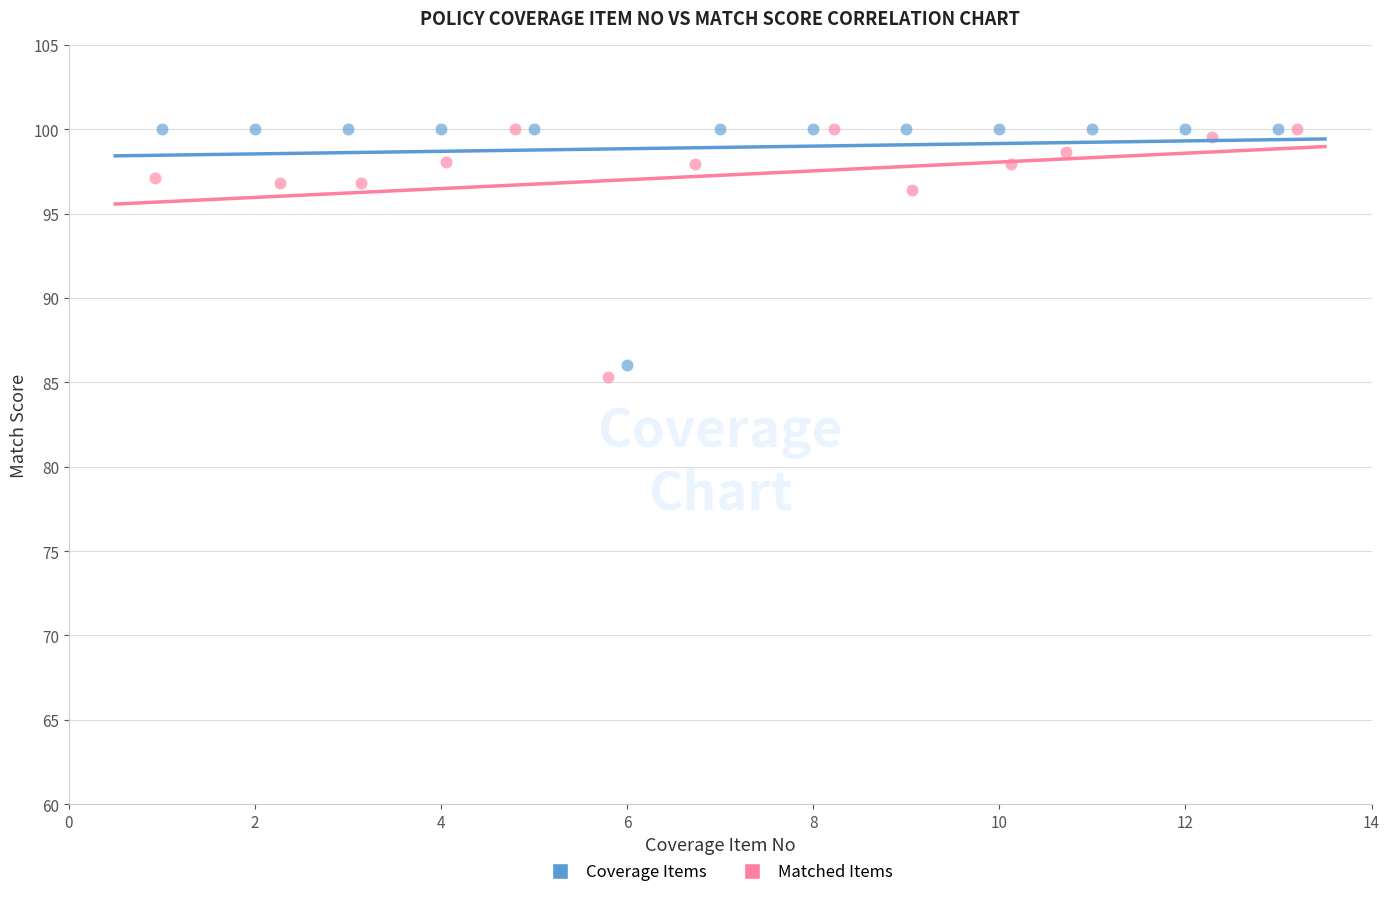

Which series has the largest Y range (max minus min)?

Matched Items